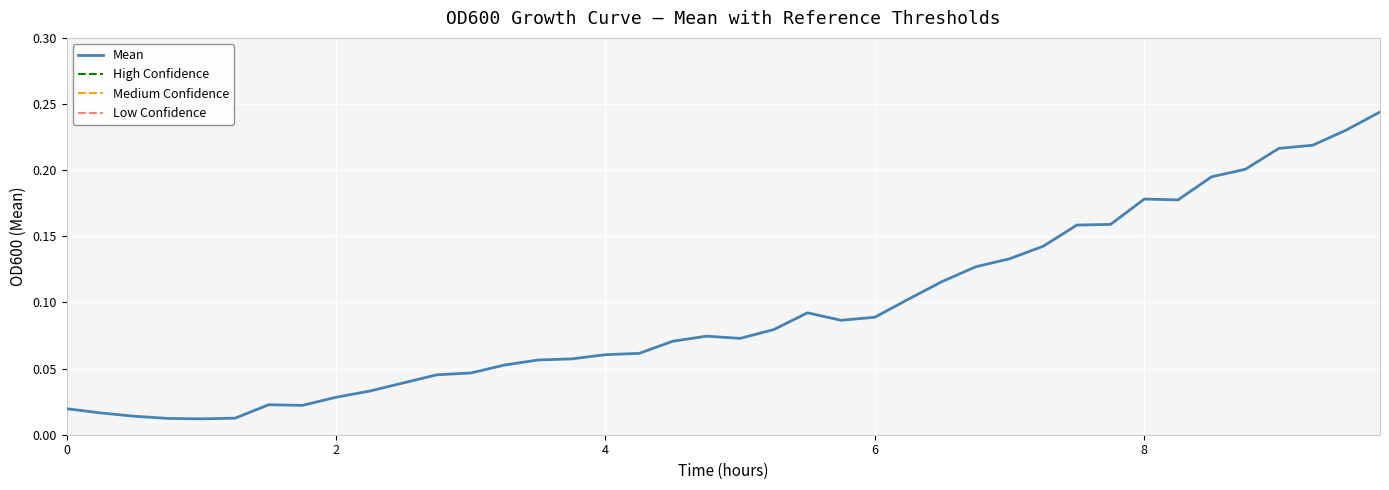

What is the sum of all Low Confidence values?

600.0